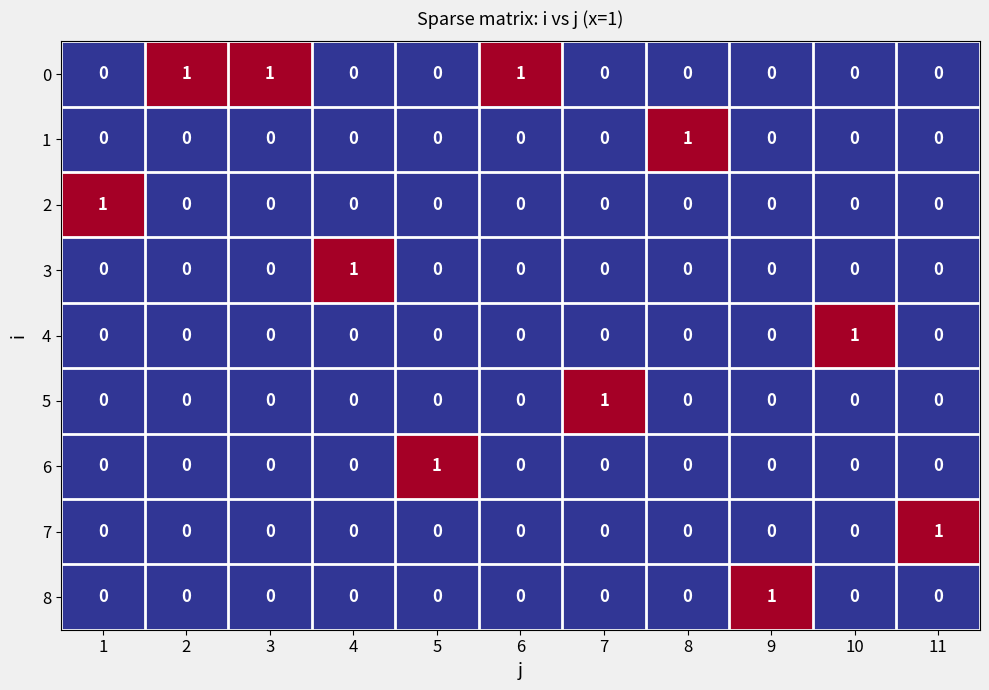

How many categories are shown in the chart?

11